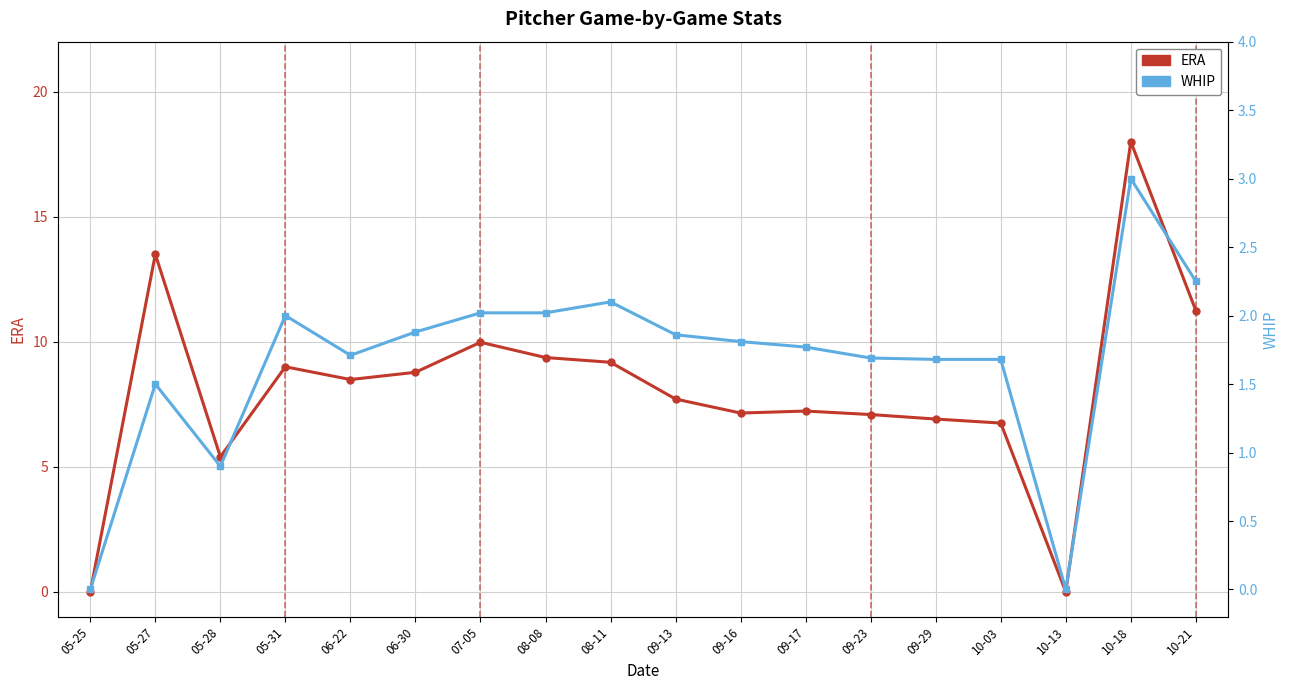

Reading right to left, extract all data points from this chart.

ERA: 10-21=11.2	10-18=18.0	10-13=0.0	10-03=6.8	09-29=6.9	09-23=7.1	09-17=7.2	09-16=7.2	09-13=7.7	08-11=9.2	08-08=9.4	07-05=10.0	06-30=8.8	06-22=8.5	05-31=9.0	05-28=5.4	05-27=13.5	05-25=0.0
WHIP: 10-21=2.2	10-18=3.0	10-13=0.0	10-03=1.7	09-29=1.7	09-23=1.7	09-17=1.8	09-16=1.8	09-13=1.9	08-11=2.1	08-08=2.0	07-05=2.0	06-30=1.9	06-22=1.7	05-31=2.0	05-28=0.9	05-27=1.5	05-25=0.0